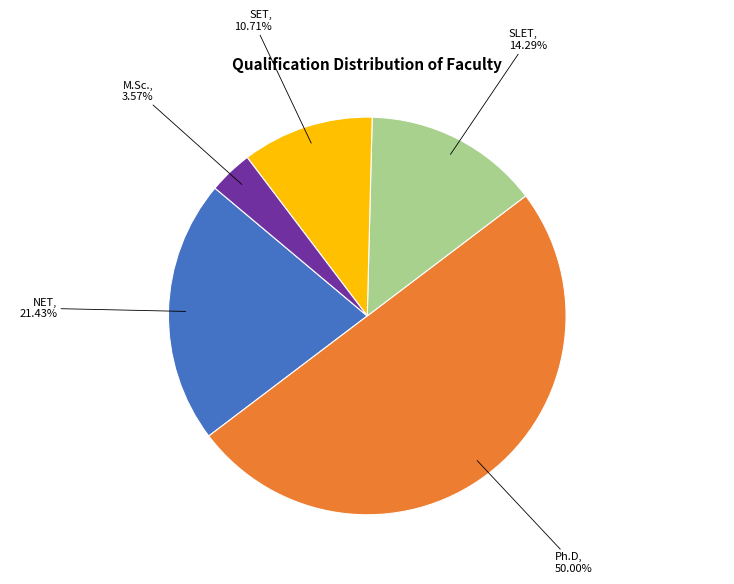

How many segments does this pie chart have?

5